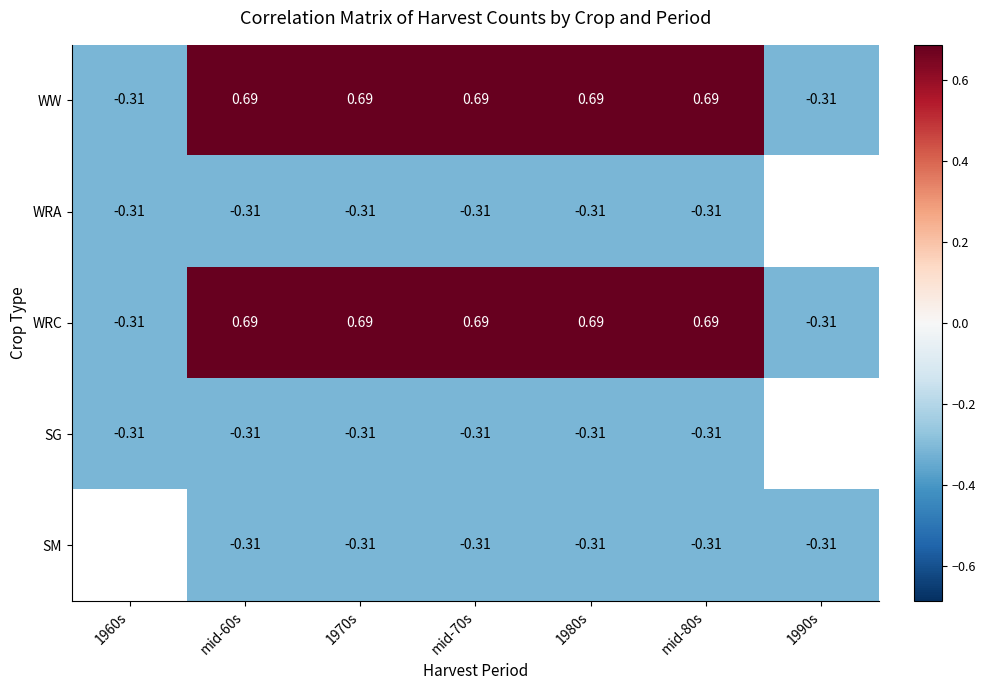

Count the number of data series in this chart.

5